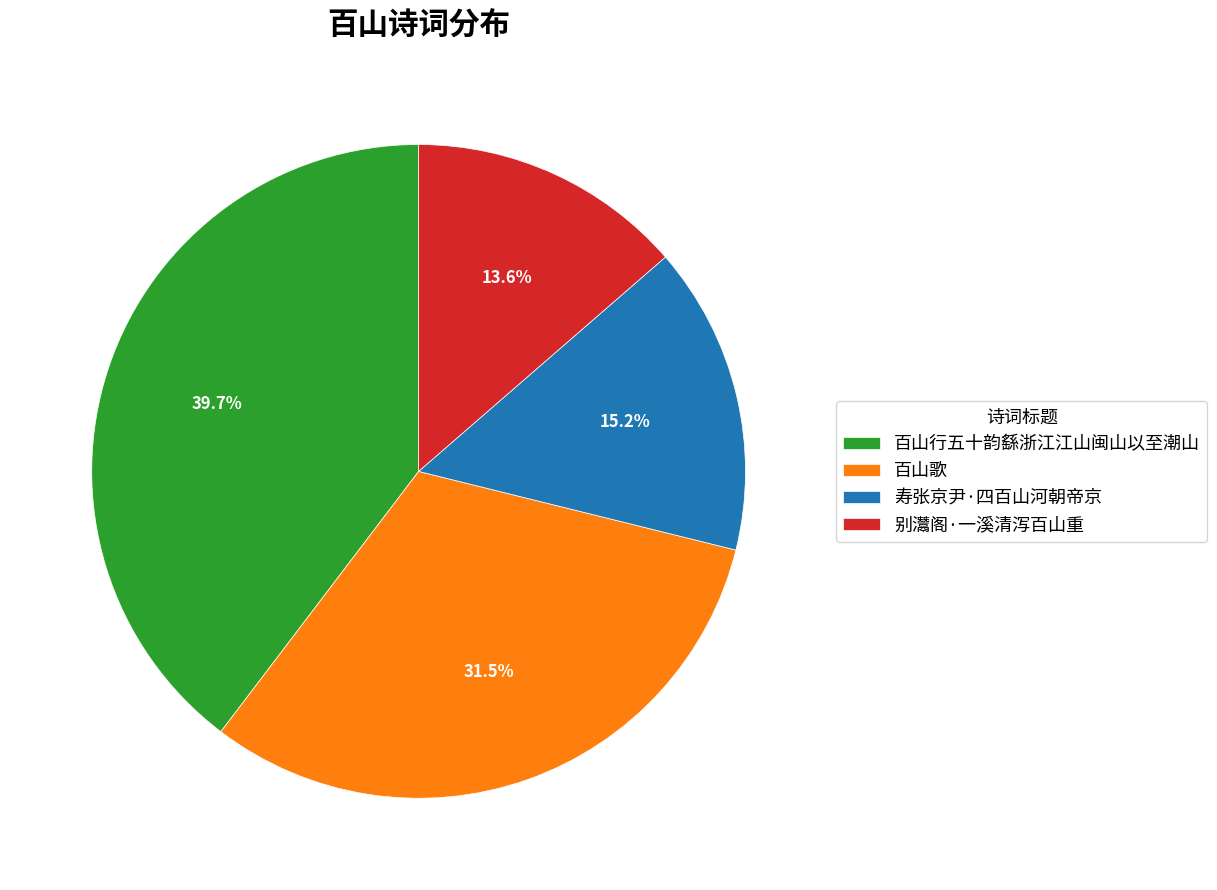

How many slices are in this pie chart?

4